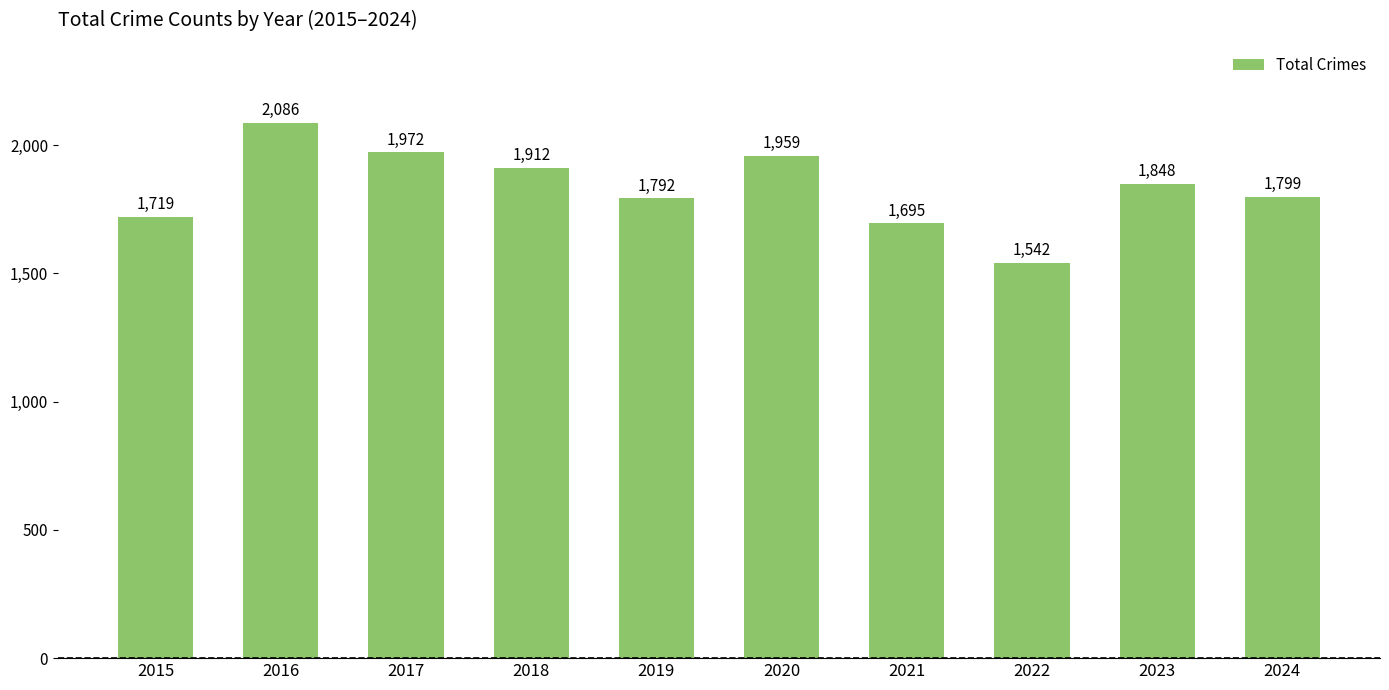

Reading left to right, list all the values displayed in this chart.

1719	2086	1972	1912	1792	1959	1695	1542	1848	1799